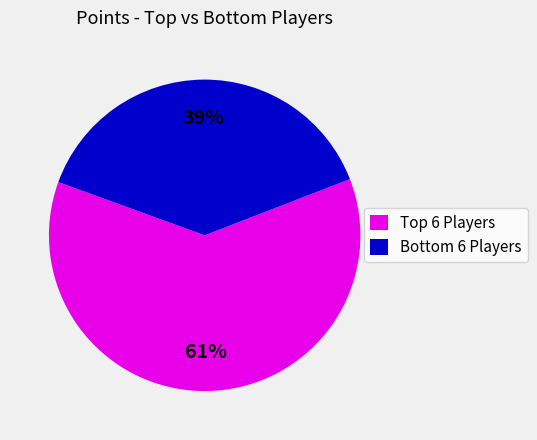

What is the smallest slice in the pie chart?

Bottom 6 Players